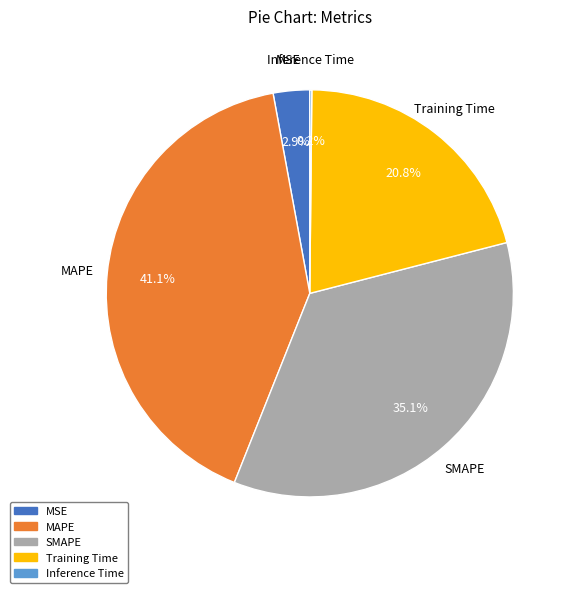

Which slice is the largest?

MAPE